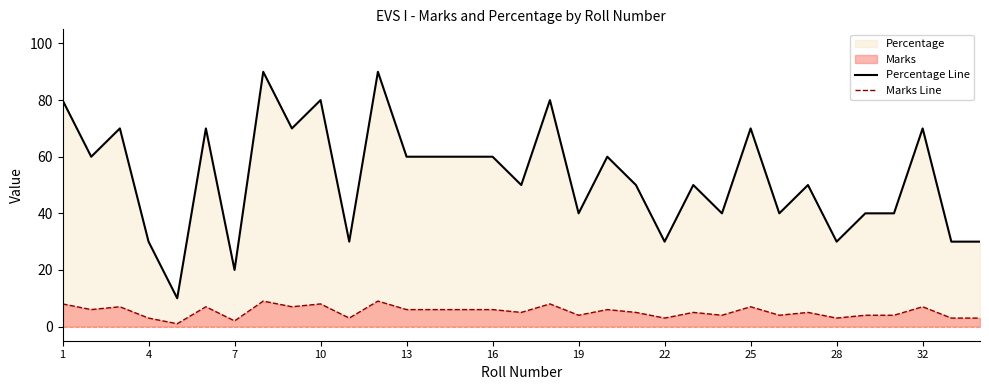

True or false: Marks Line has more than 0 interior local peaks.

True